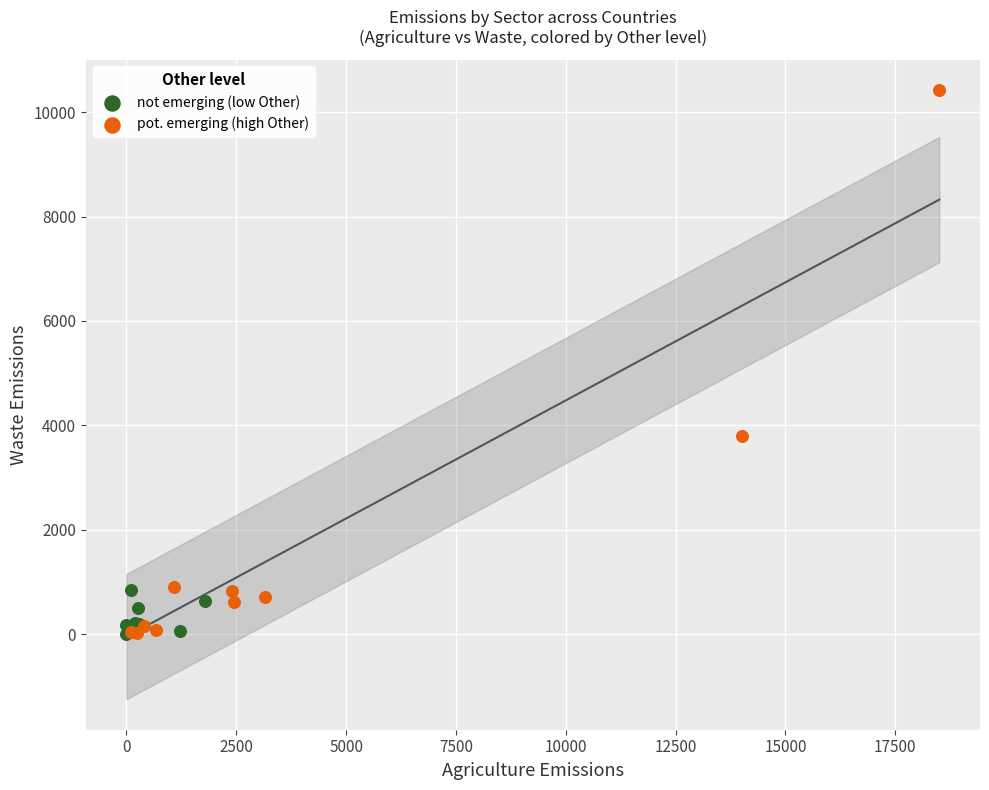

Which series reaches the maximum Y coordinate?

pot. emerging (high Other)